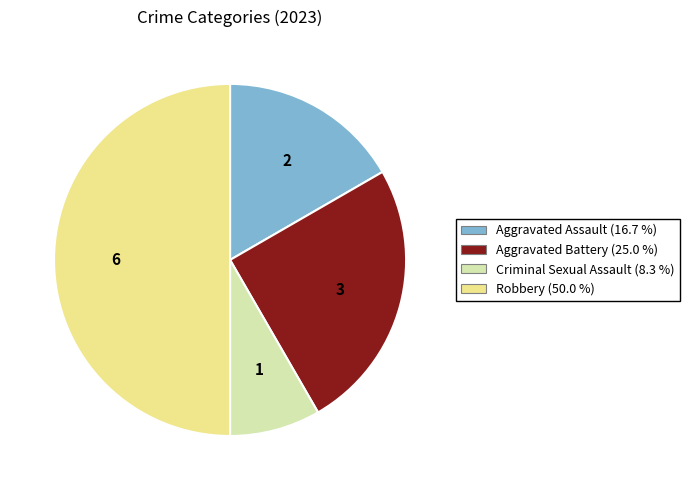

Which slice is the smallest?

Criminal Sexual Assault